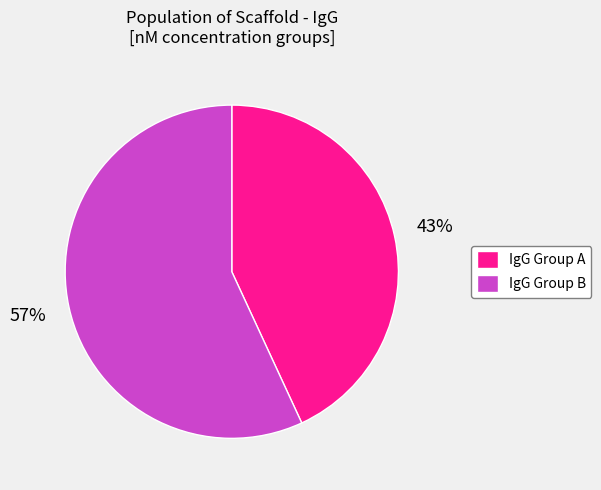

Which has a higher value, IgG Group A or IgG Group B?

IgG Group B